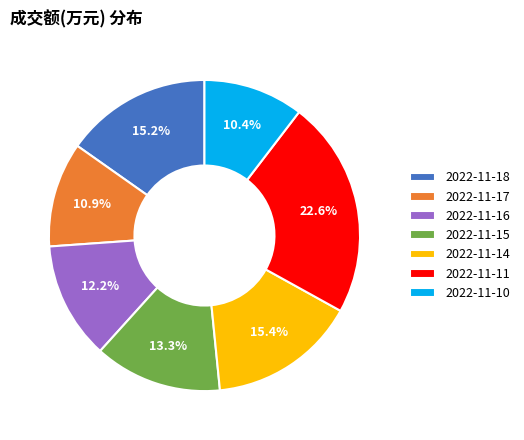

Combined, do 2022-11-14 and 2022-11-16 account for over 50%?

No